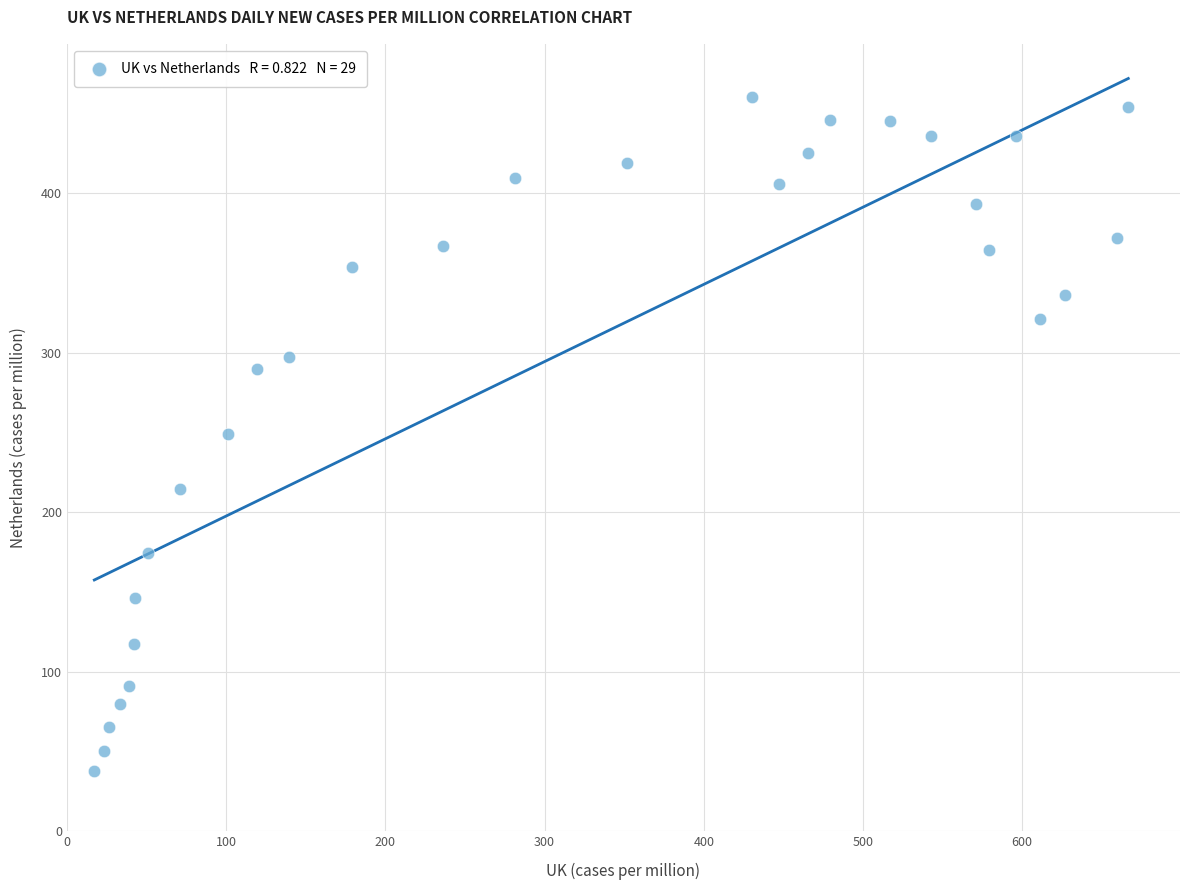

What is the range of X values (max minus min)?

649.5